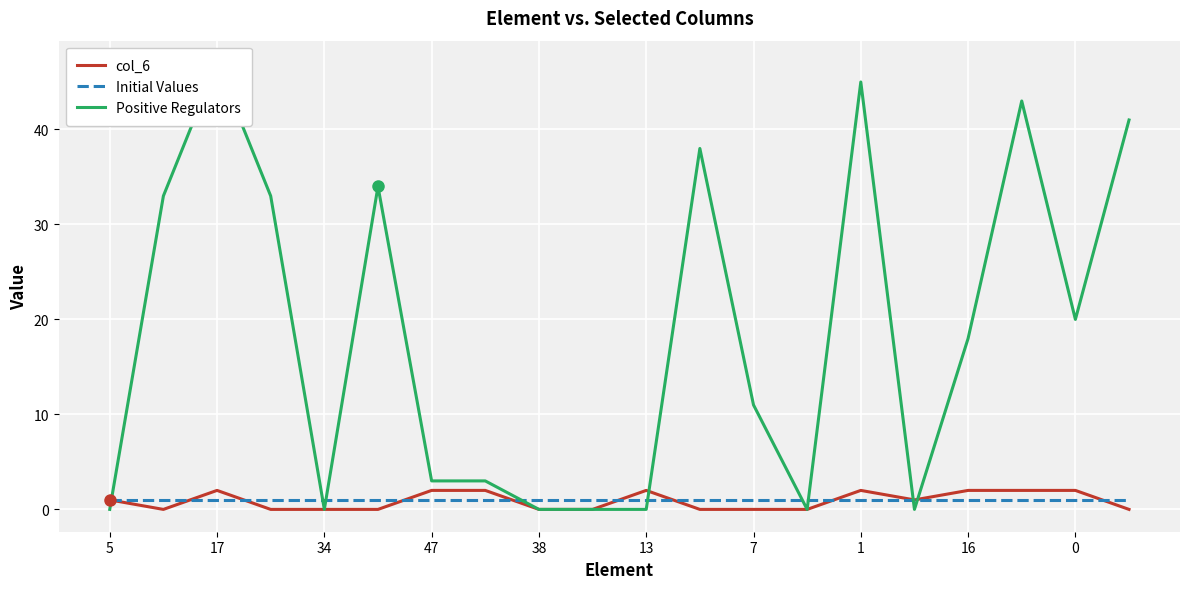

Is the value of Initial Values at 5 greater than the value of col_6 at 13?

No